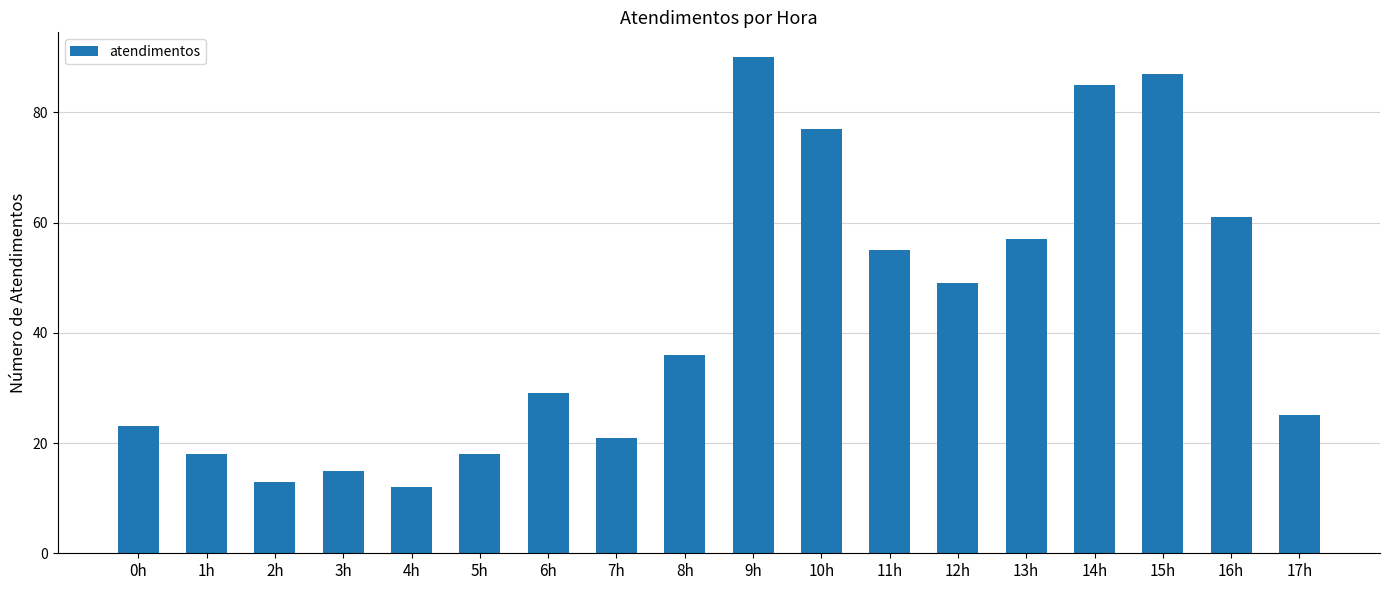

What is the label of the 13th bar from the right?

5h